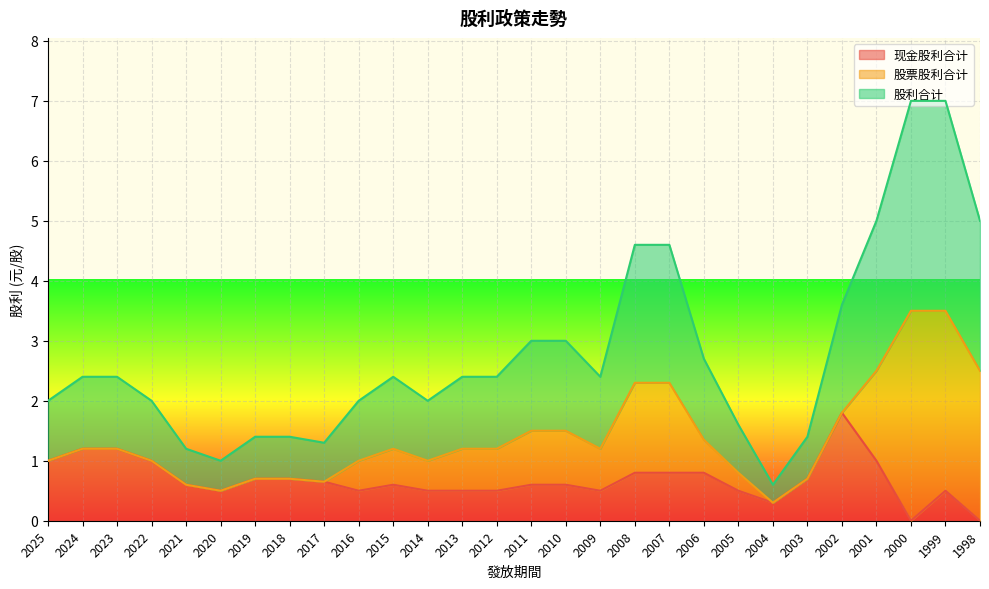

Which has a higher value, 2020 or 2003?

2003